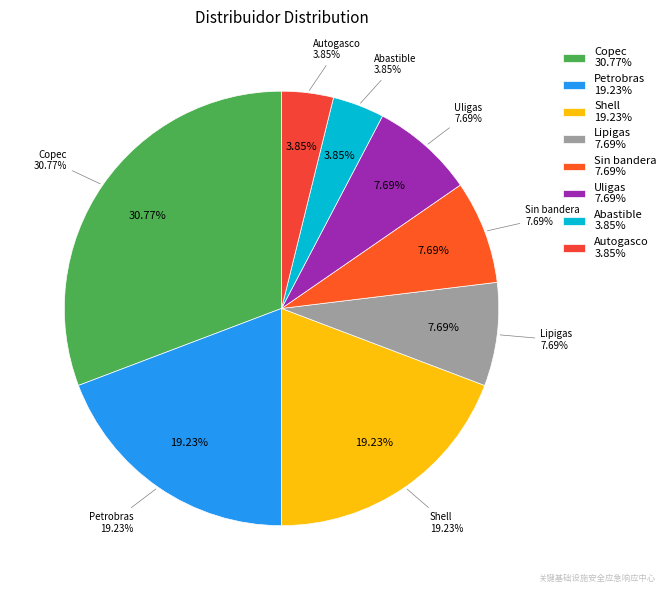

How many slices are in this pie chart?

8